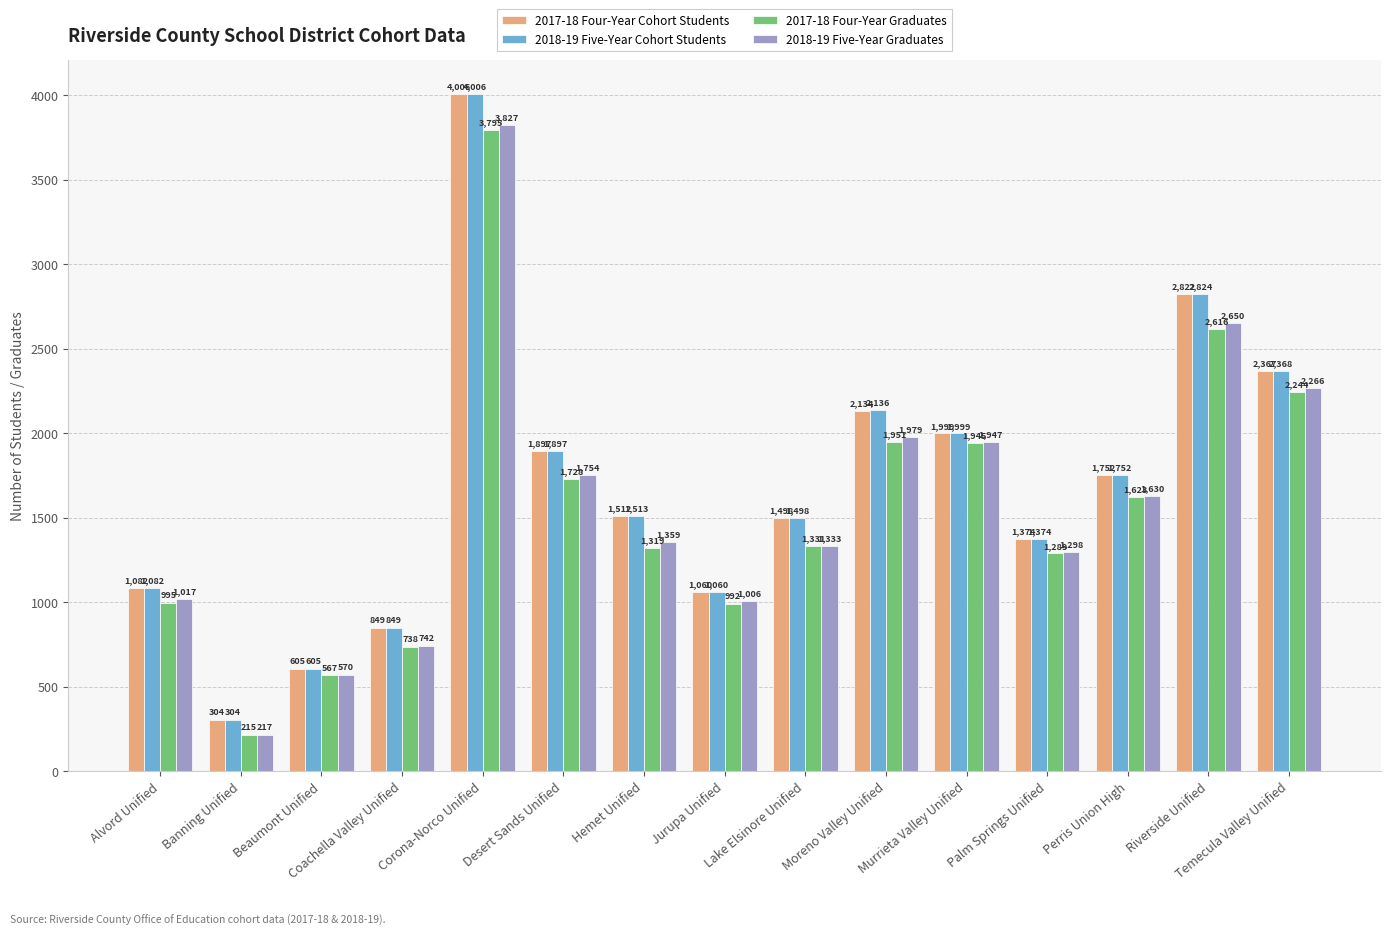

At how many categories does at least one series exceed 814?

13